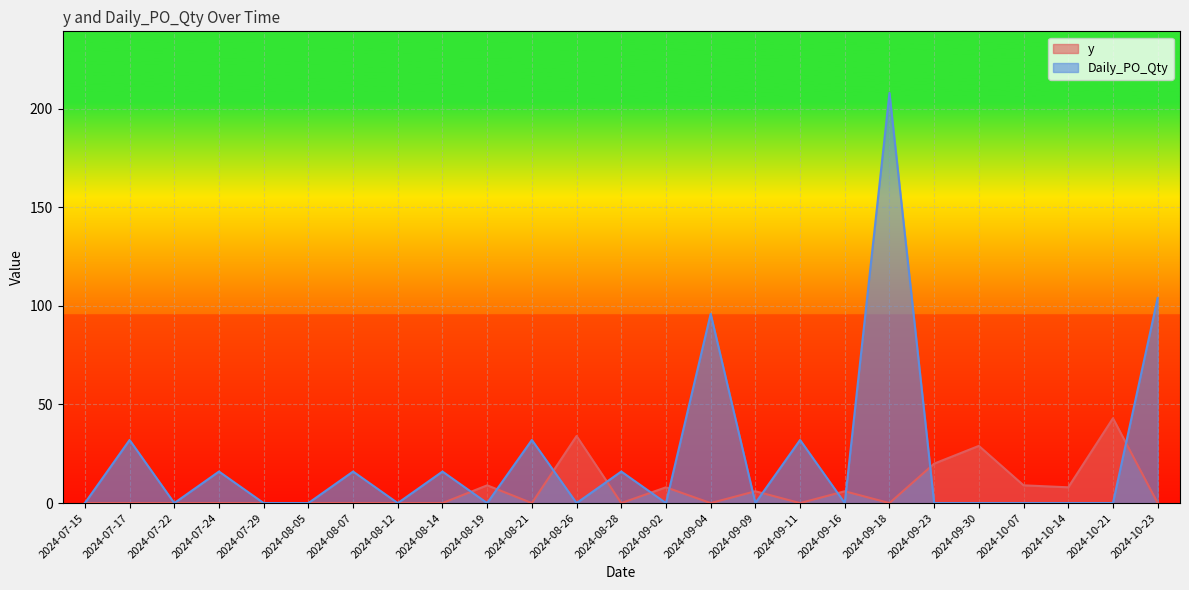

What is the difference between the maximum and minimum values in the Daily_PO_Qty series?

208